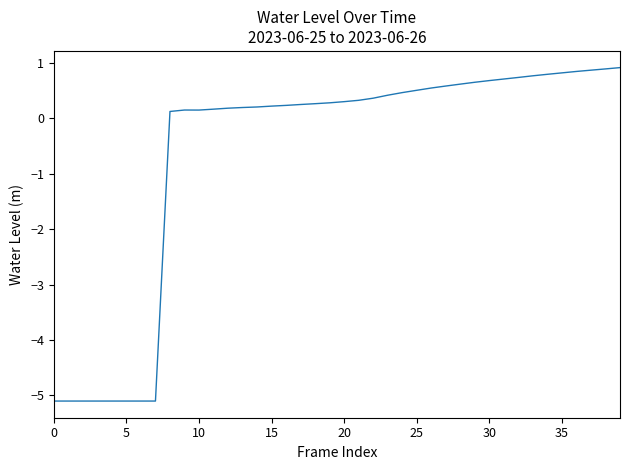

What is the difference between the maximum and minimum values?

6.0